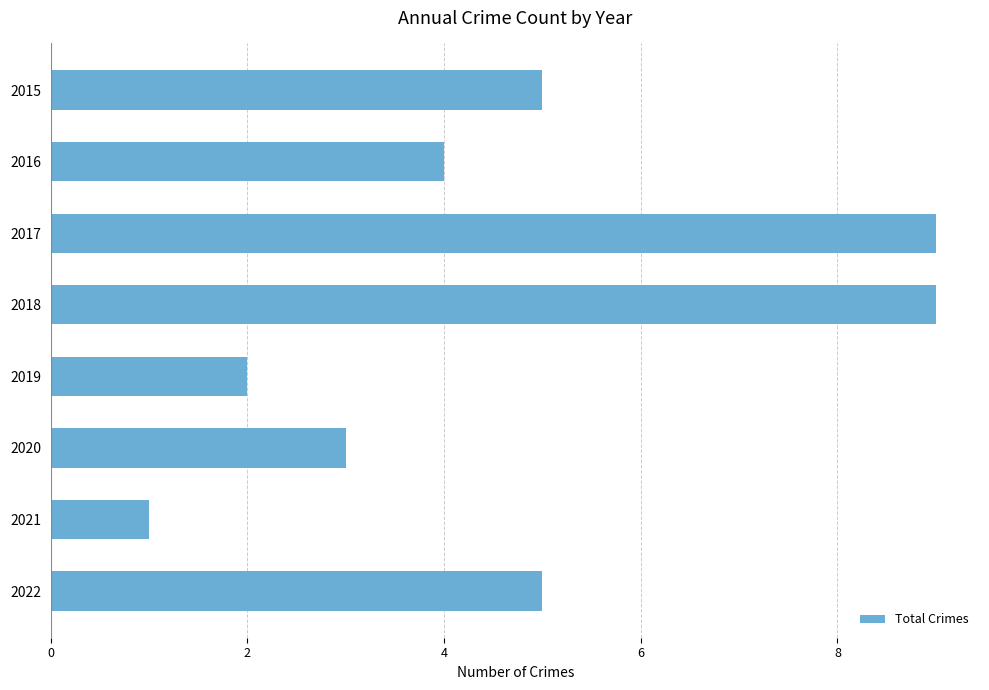

Reading top to bottom, what are all the values shown in this chart?

2015=5	2016=4	2017=9	2018=9	2019=2	2020=3	2021=1	2022=5